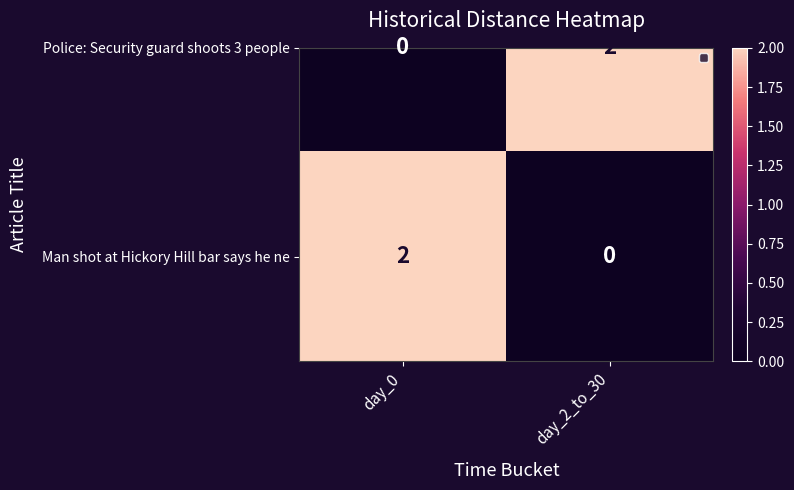

List the labels in order of Police: Security guard shoots 3 people value, smallest first.

day_0, day_2_to_30